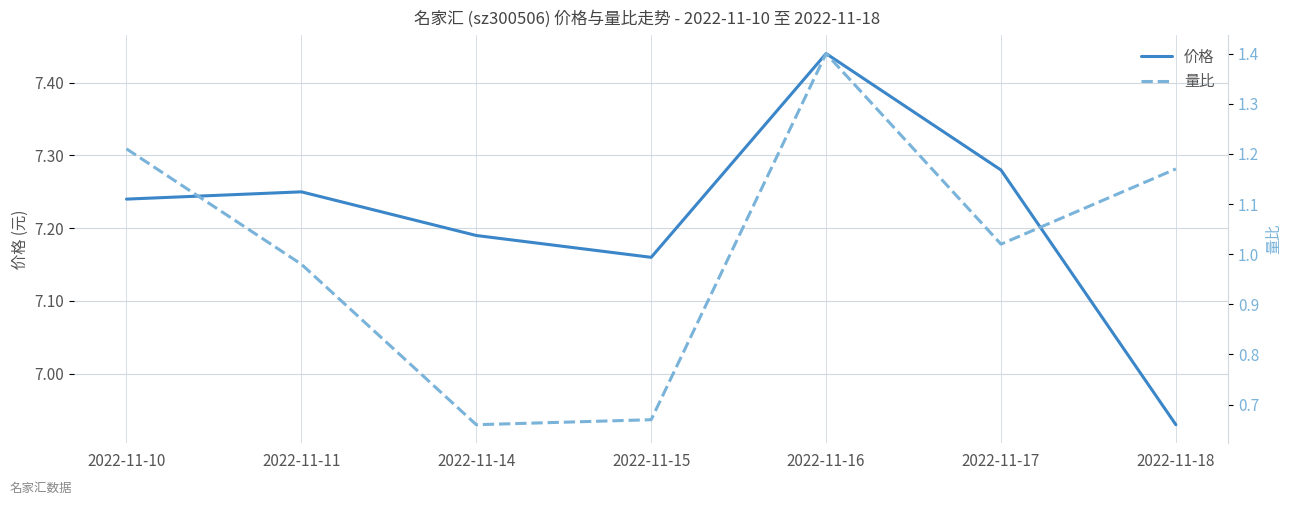

What is the total value across all series at 2022-11-15?

7.8